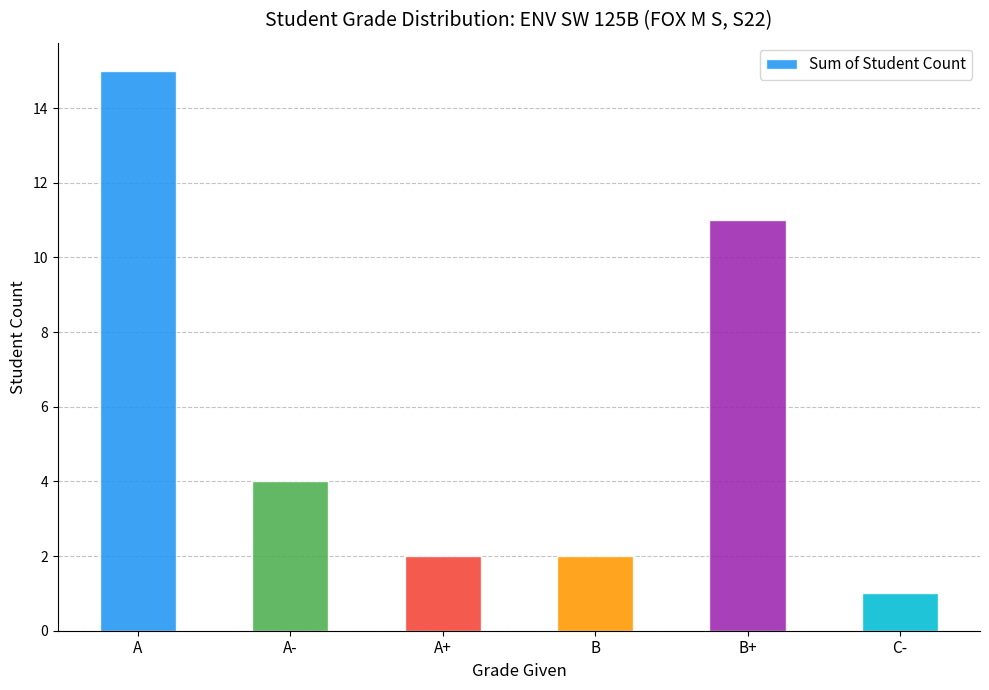

What is the ratio of the value at C- to the value at B?

0.5